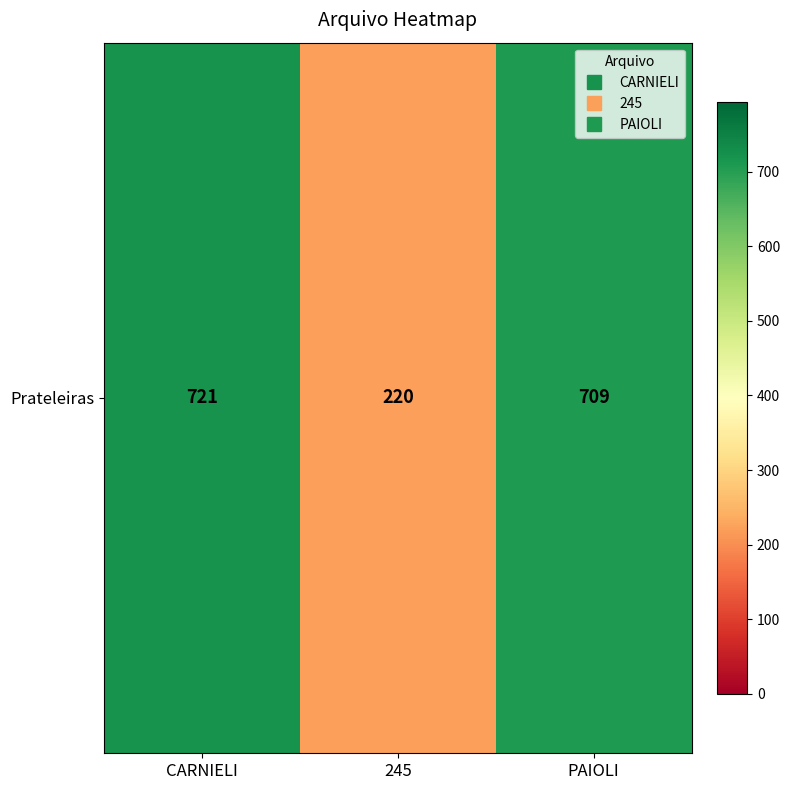

Reading left to right, list all the values displayed in this chart.

CARNIELI=721	245=220	PAIOLI=709